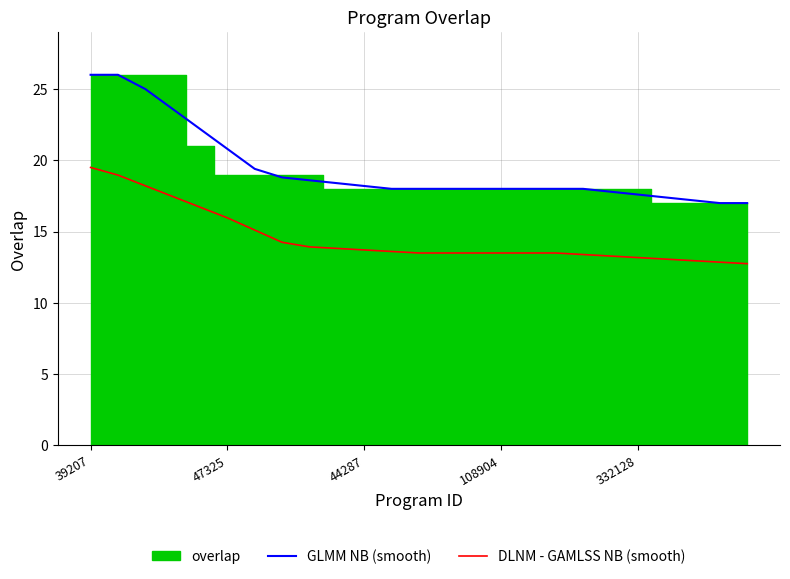

What is the value of the DLNM - GAMLSS NB (smooth) point at the 15th from the left?

13.5